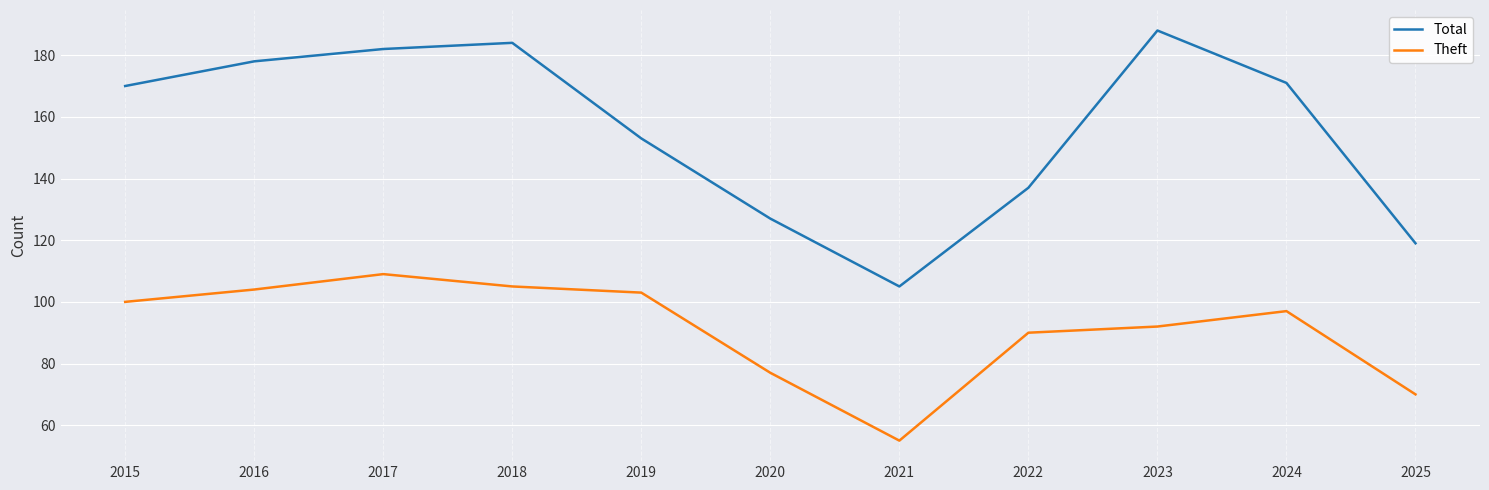

Which category has the highest value in the Theft series?

2017